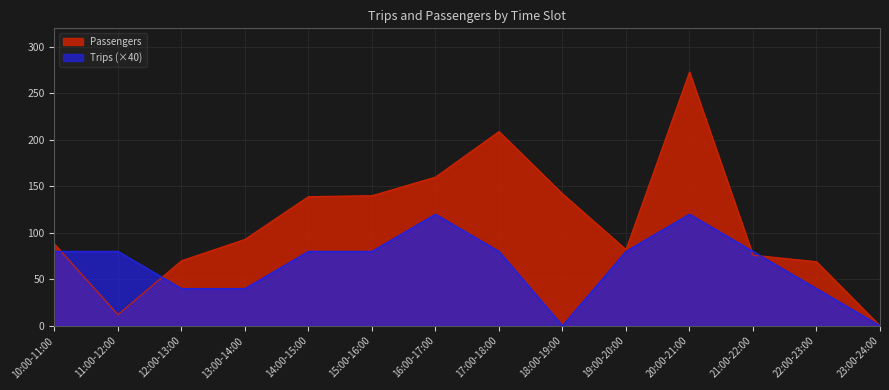

Reading right to left, what are all the values shown in this chart?

Passengers: 0	69	76	273	82	142	209	160	140	139	93	70	12	88
Trips: 0	40	80	120	80	0	80	120	80	80	40	40	80	80